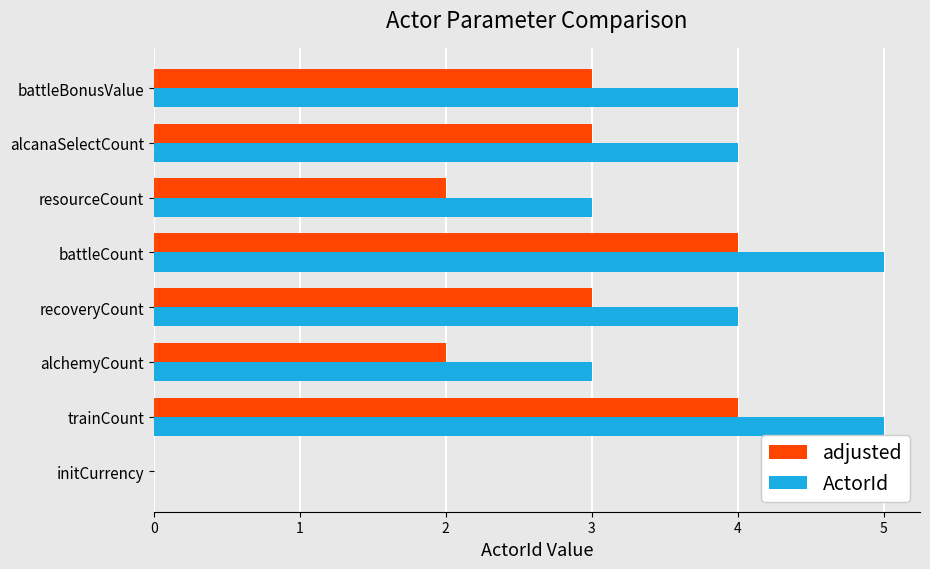

What is the sum of the ActorId values at alchemyCount and alcanaSelectCount?

7